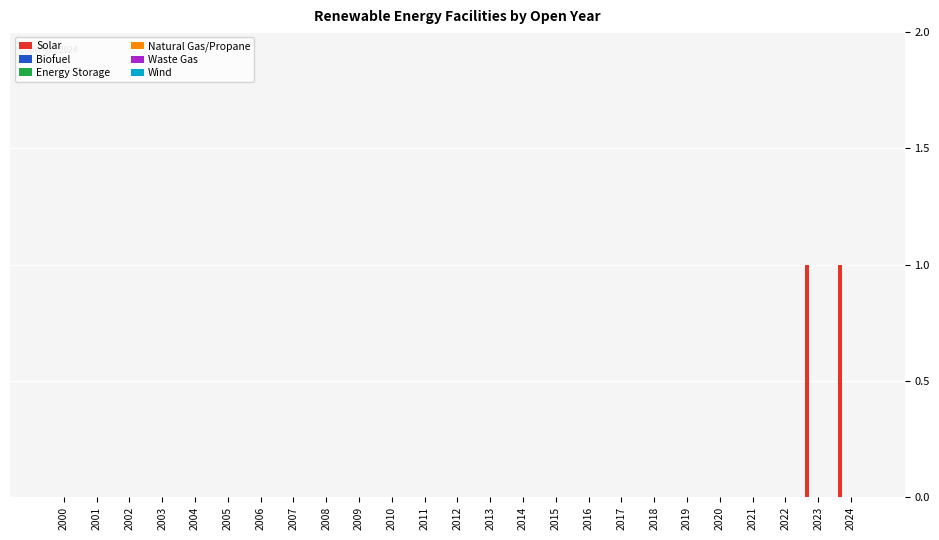

Count the number of data series in this chart.

1